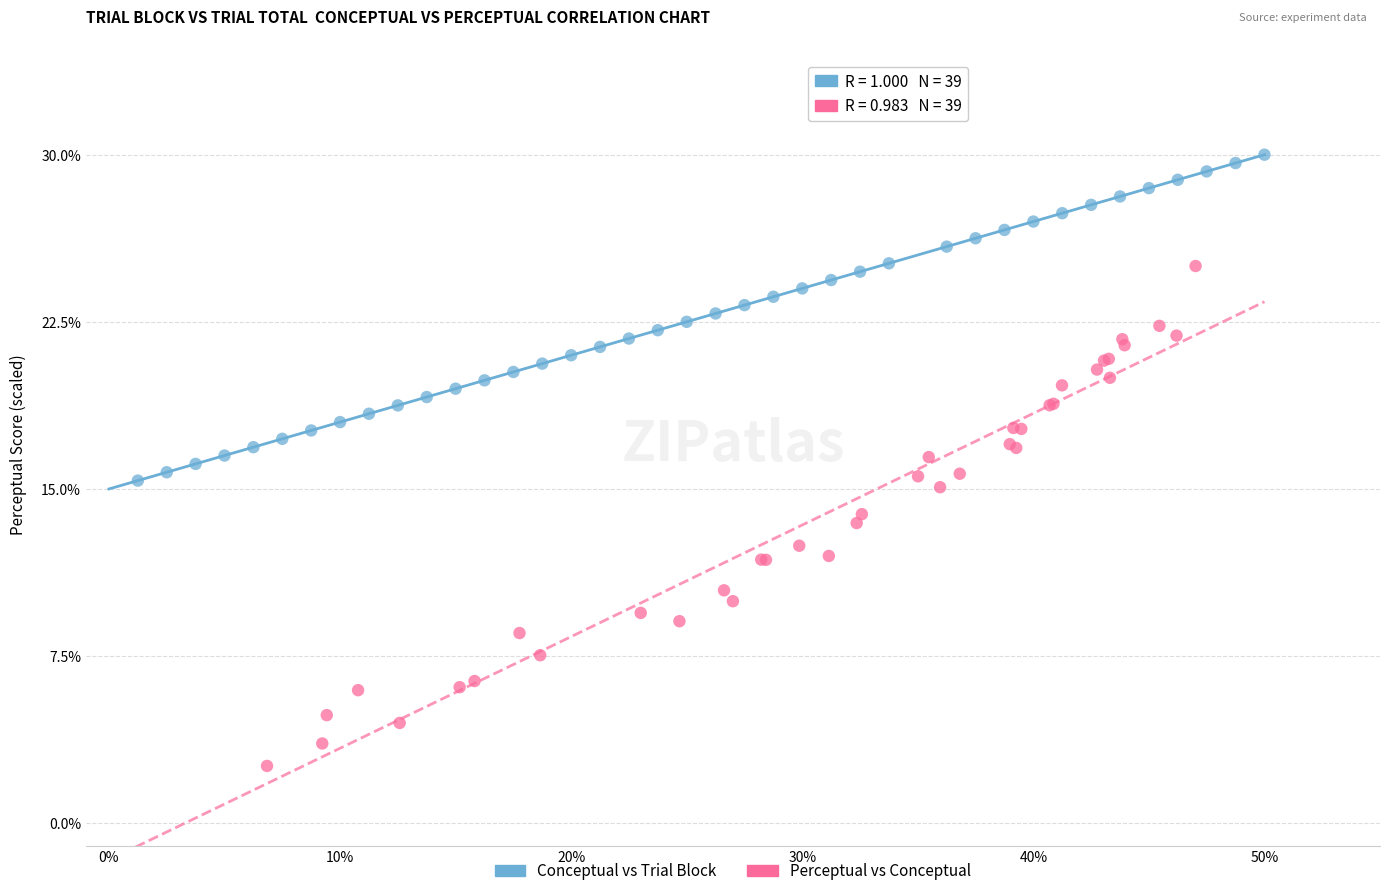

What are all the series names shown in the legend?

Conceptual vs Trial Block, Perceptual vs Conceptual